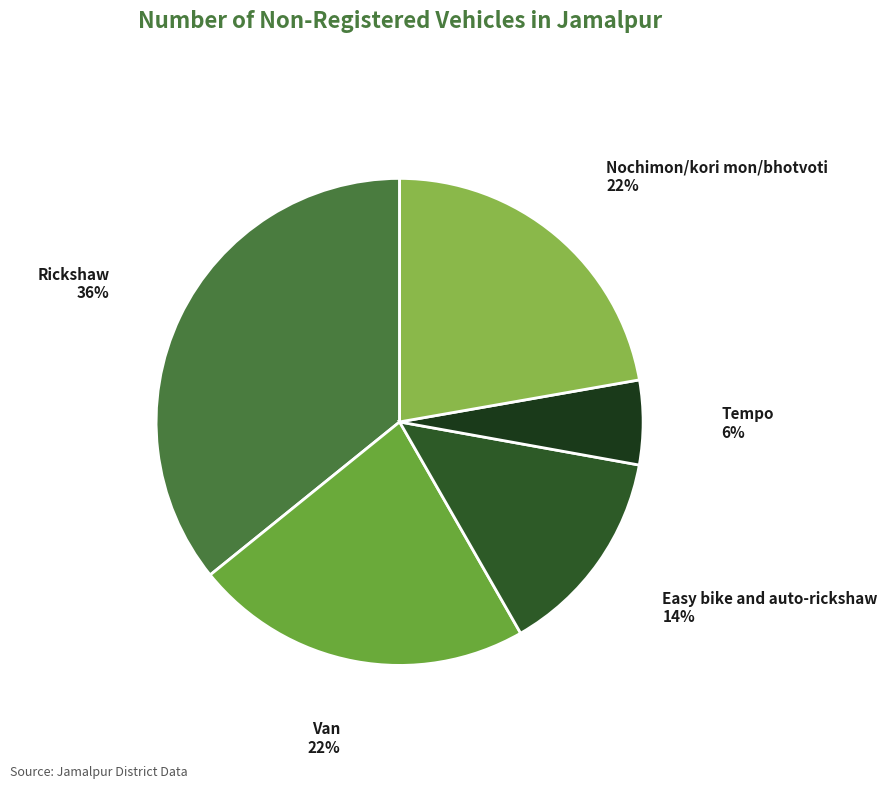

Is there any slice that represents more than half of the pie?

No